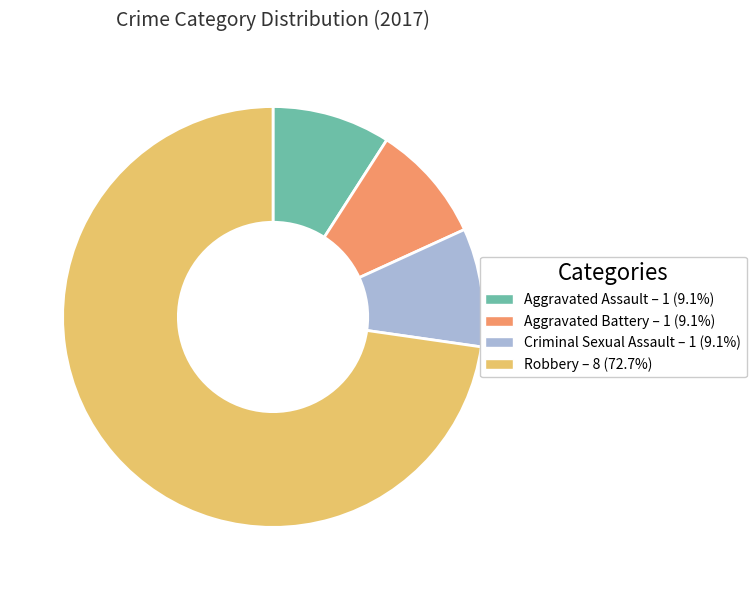

Which slice is the largest?

Robbery